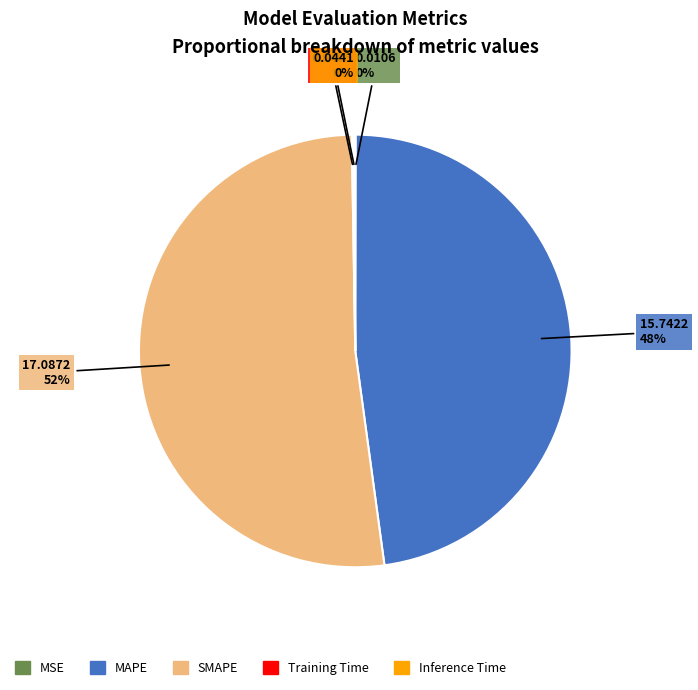

To the nearest percent, what is the average slice percentage?

20%